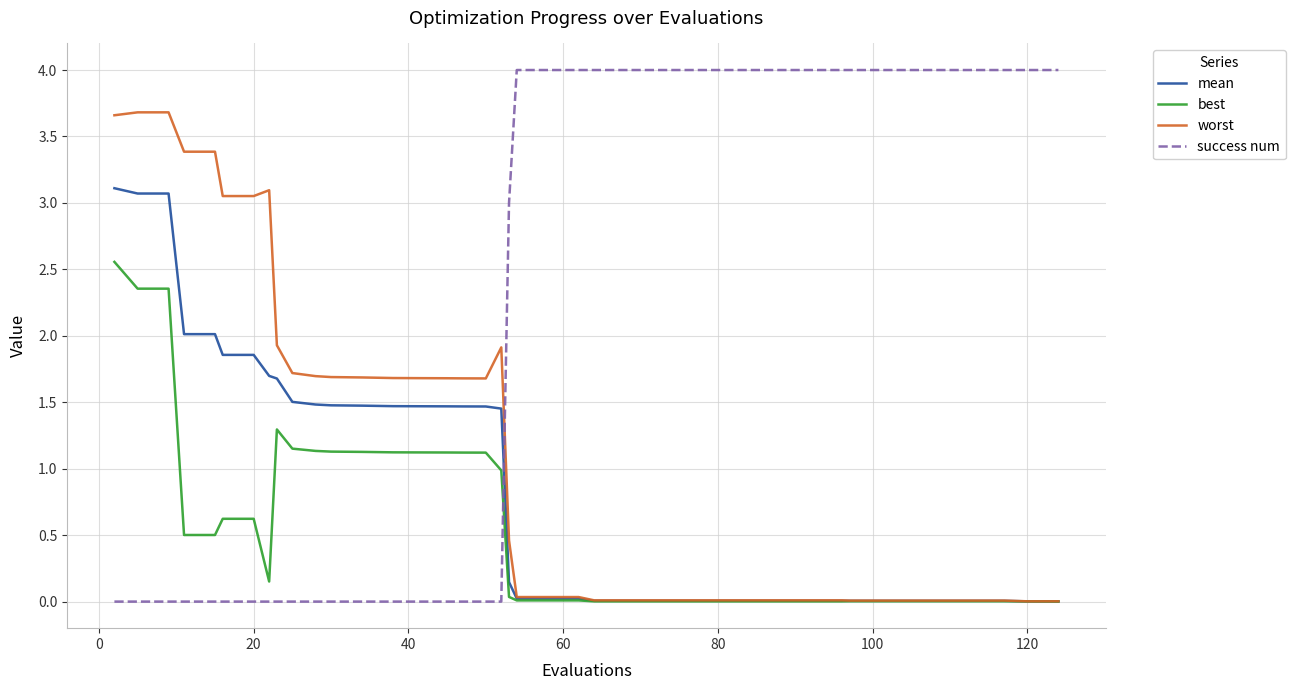

Which series ends up on top after the final intersection of mean and success num?

success num